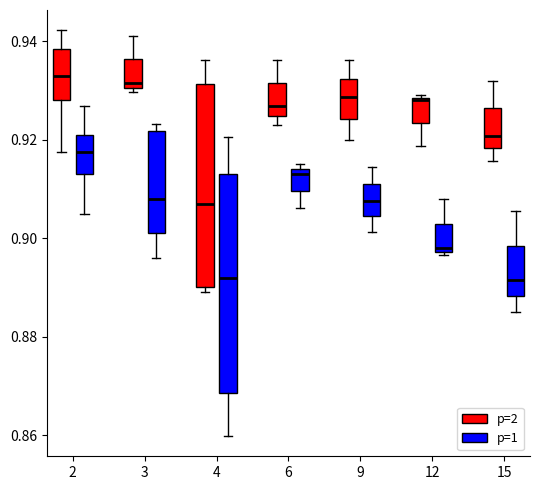

Reading left to right, read every box against the y-axis: the position of its median line, the range the box covers, and the ends of its whiskers. The values are not printed on the chart, so give them approximately, as read against the axis.

2 (p=2): median 0.932, box 0.928 to 0.938, whiskers 0.918 to 0.942
2 (p=1): median 0.918, box 0.914 to 0.920, whiskers 0.904 to 0.926
3 (p=2): median 0.932, box 0.930 to 0.936, whiskers 0.930 (just below the box's lower edge) to 0.942
3 (p=1): median 0.908, box 0.902 to 0.922, whiskers 0.896 to 0.924
4 (p=2): median 0.908, box 0.890 to 0.932, whiskers 0.890 (just below the box's lower edge) to 0.936
4 (p=1): median 0.892, box 0.868 to 0.914, whiskers 0.860 to 0.920
6 (p=2): median 0.926, box 0.924 to 0.932, whiskers 0.924 (just below the box's lower edge) to 0.936
6 (p=1): median 0.914 (just below the box's upper edge), box 0.910 to 0.914, whiskers 0.906 to 0.916
9 (p=2): median 0.928, box 0.924 to 0.932, whiskers 0.920 to 0.936
9 (p=1): median 0.908, box 0.904 to 0.912, whiskers 0.902 to 0.914
12 (p=2): median 0.928, box 0.924 to 0.928, whiskers 0.918 to 0.930
12 (p=1): median 0.898 (just above the box's lower edge), box 0.898 to 0.904, whiskers 0.896 to 0.908
15 (p=2): median 0.920, box 0.918 to 0.926, whiskers 0.916 to 0.932
15 (p=1): median 0.892, box 0.888 to 0.898, whiskers 0.886 to 0.906